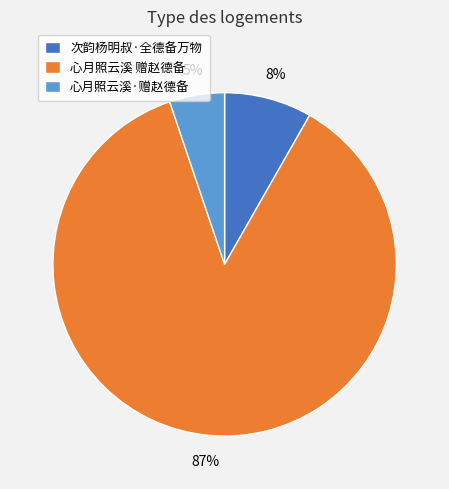

Is the sum of 次韵杨明叔·全德备万物 and 心月照云溪·赠赵德备 greater than half?

No